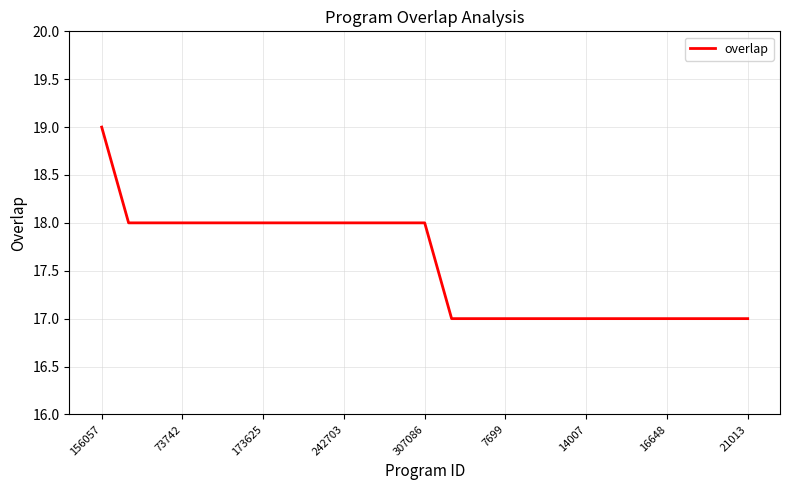

What is the smallest value displayed?

17